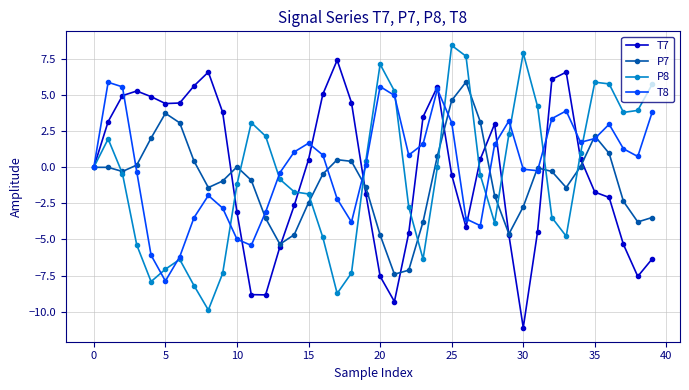

What is the minimum value shown in the chart?

-11.1